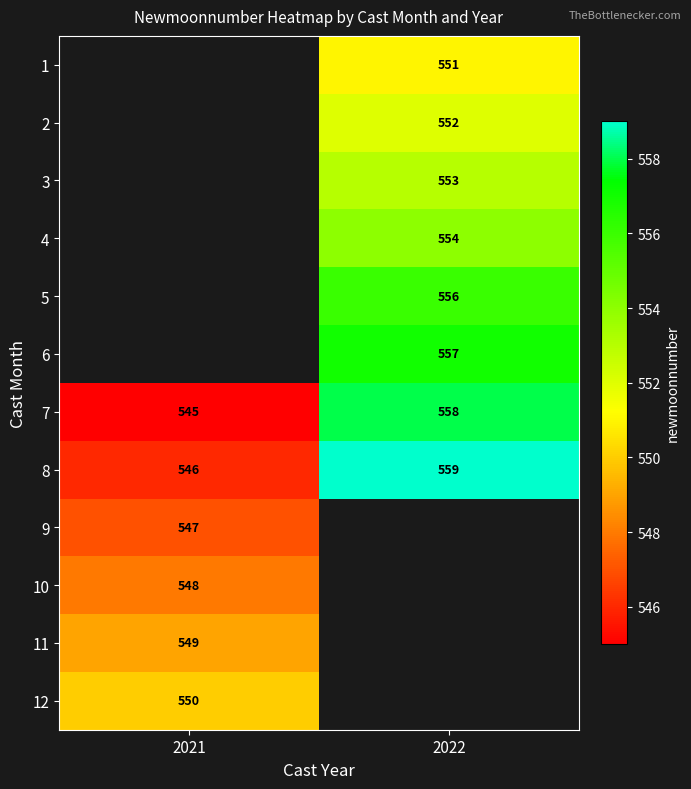

What is the minimum value shown in the chart?

545.0